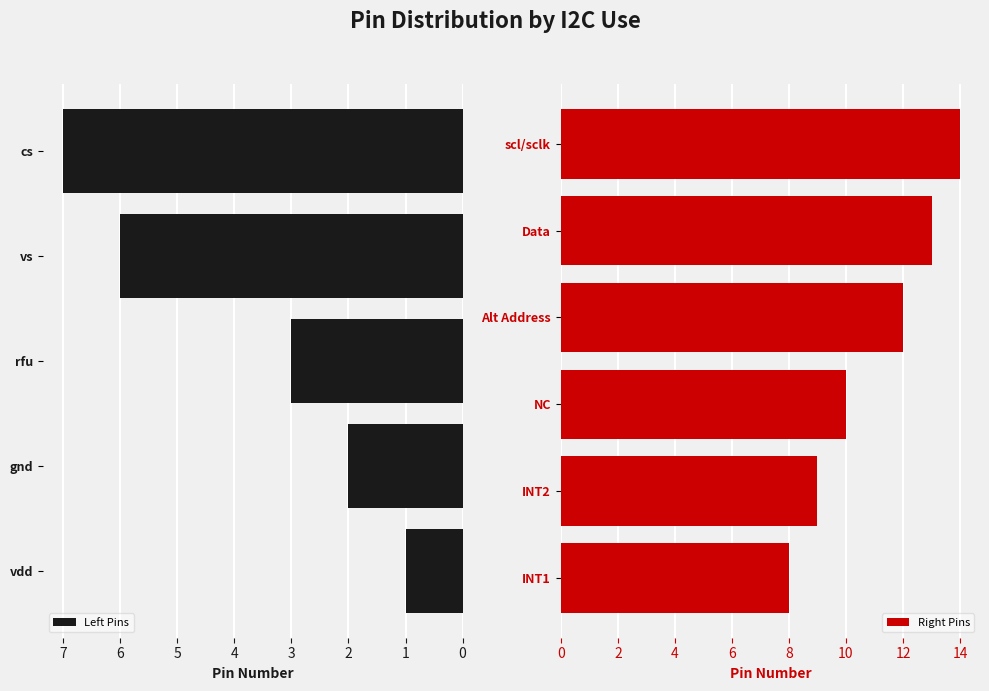

The value of Left Pins at cs is 3. True or false?

False